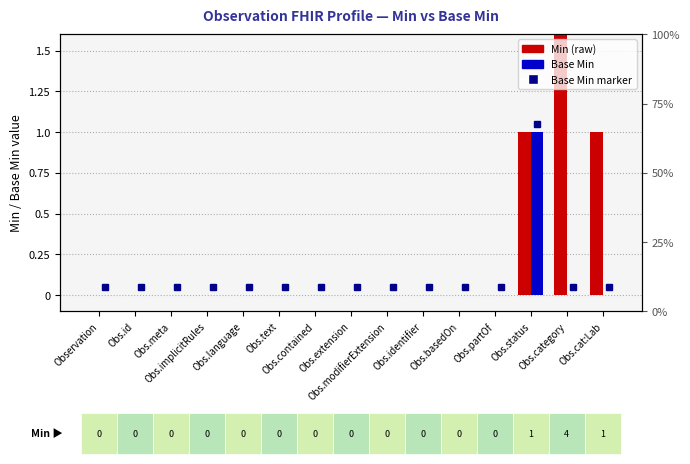

What is the sum of all Base Min values?

1